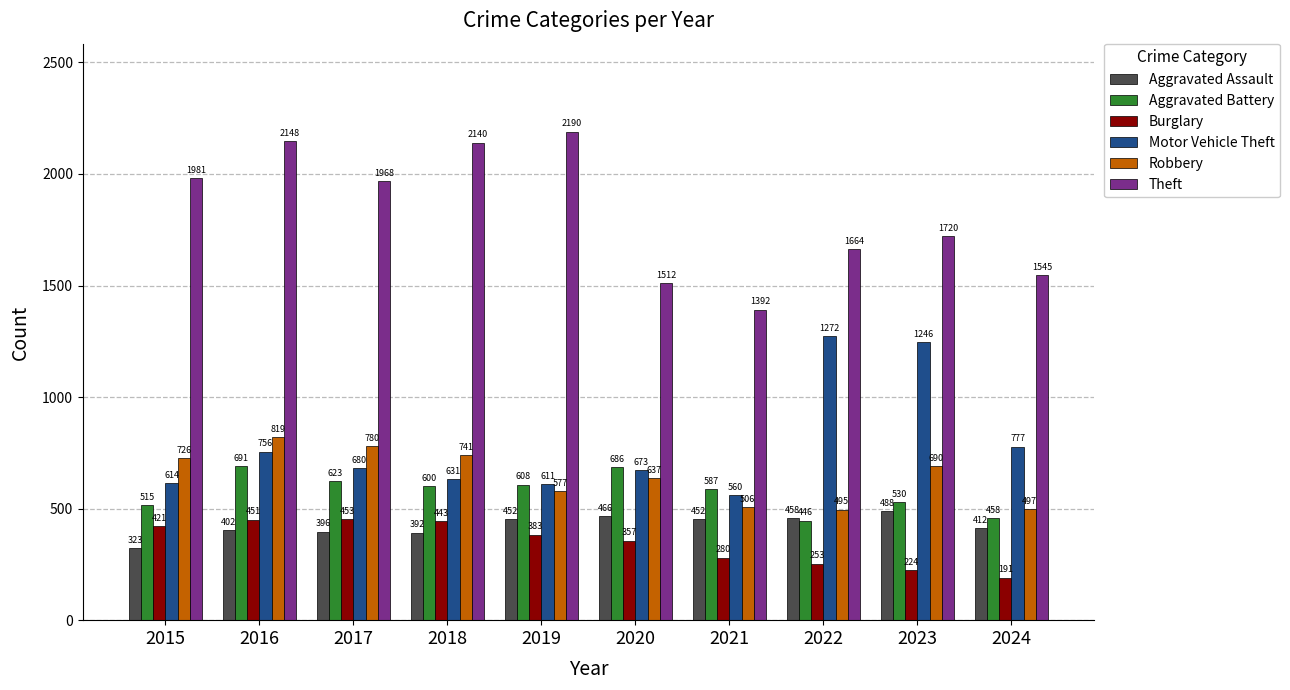

Which series has the largest total across all categories?

Theft